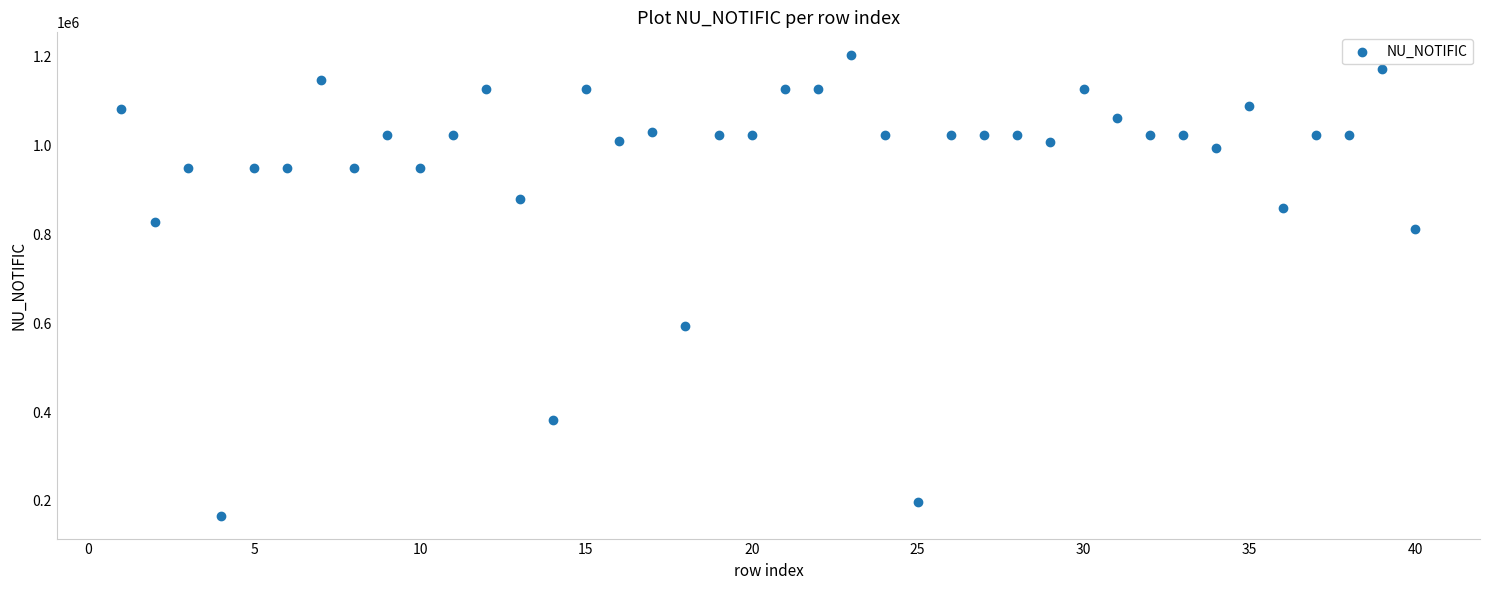

What Y value in the scatter plot is closest to 684720?

594345